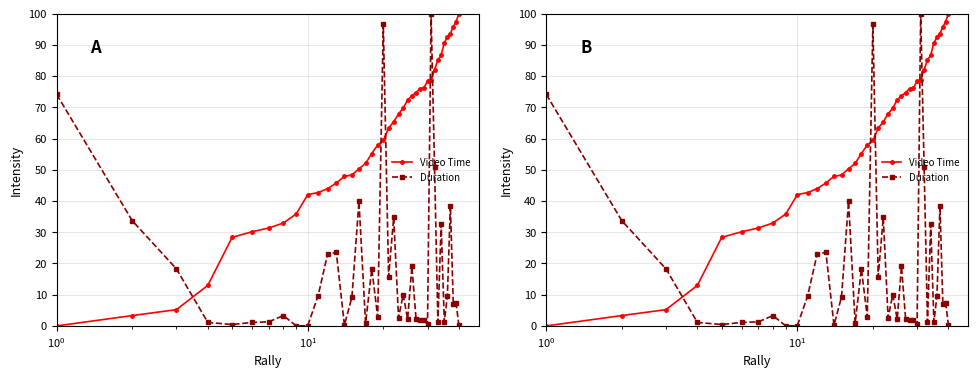

True or false: Duration has more than 0 interior local peaks.

True